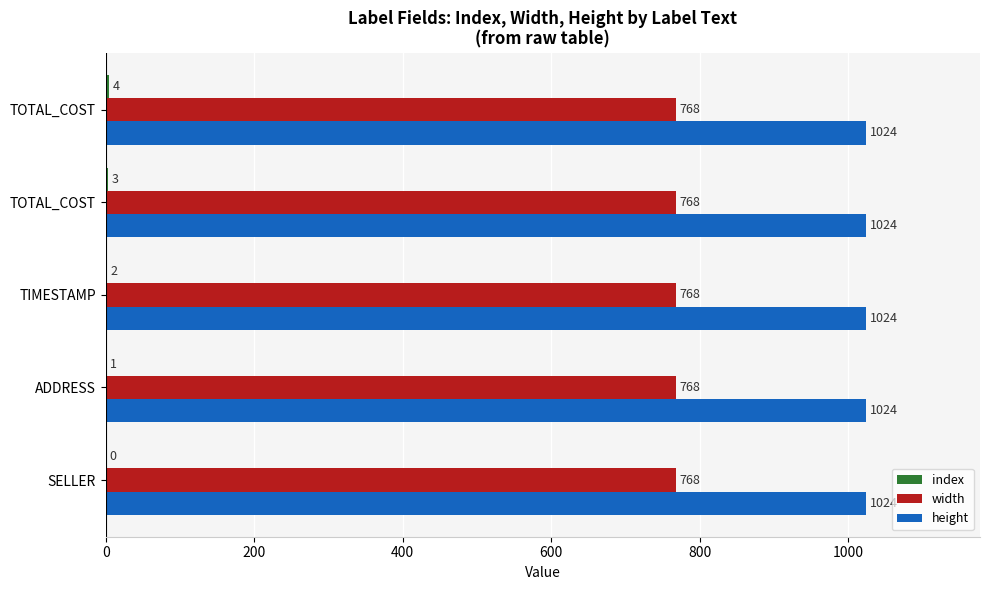

Count the number of categories in the chart.

5